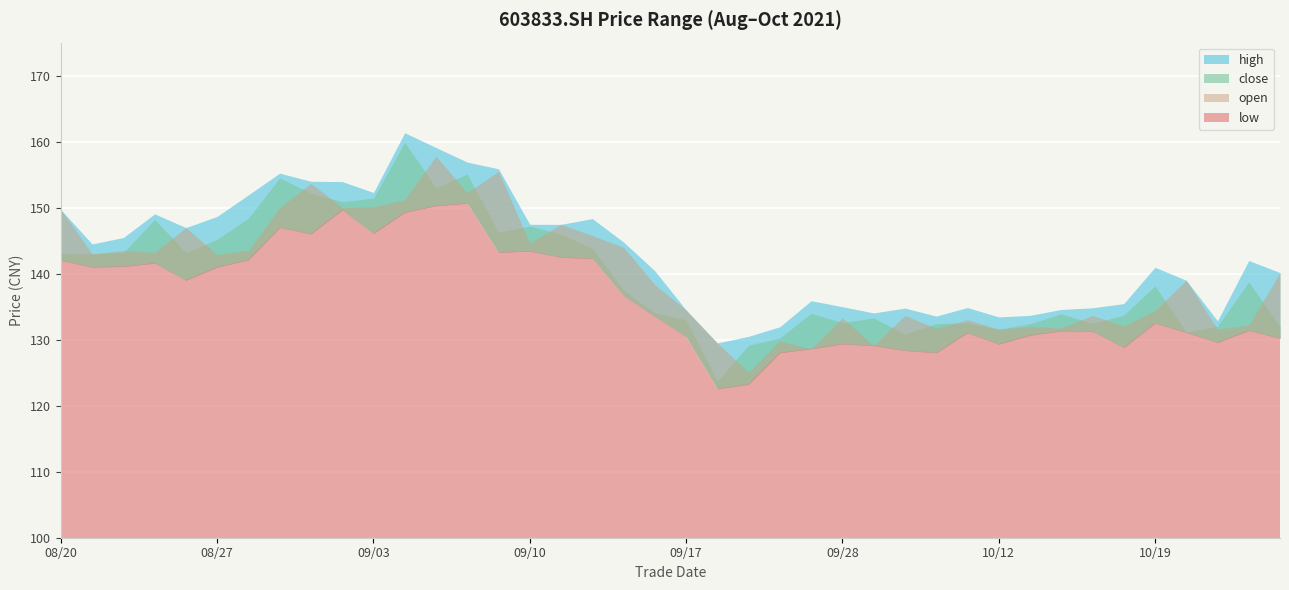

The close series shows 132.4 at 20211013. True or false?

True